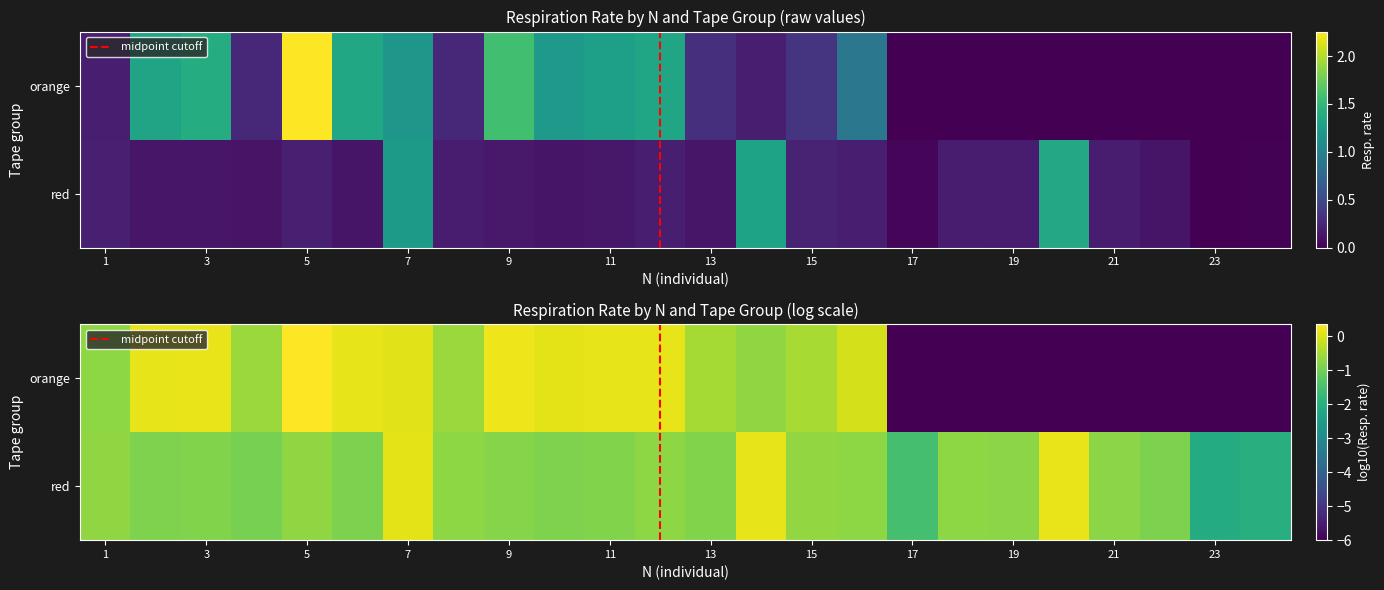

Reading right to left, extract all data points from this chart.

red: 24=0.0	23=0.0	22=0.1	21=0.2	20=1.4	19=0.2	18=0.2	17=0.0	16=0.2	15=0.2	14=1.3	13=0.1	12=0.2	11=0.1	10=0.1	9=0.2	8=0.2	7=1.2	6=0.1	5=0.2	4=0.1	3=0.1	2=0.1	1=0.2
orange: 24=0.0	23=0.0	22=0.0	21=0.0	20=0.0	19=0.0	18=0.0	17=0.0	16=0.9	15=0.3	14=0.2	13=0.3	12=1.3	11=1.3	10=1.2	9=1.6	8=0.2	7=1.2	6=1.3	5=2.3	4=0.3	3=1.4	2=1.3	1=0.2